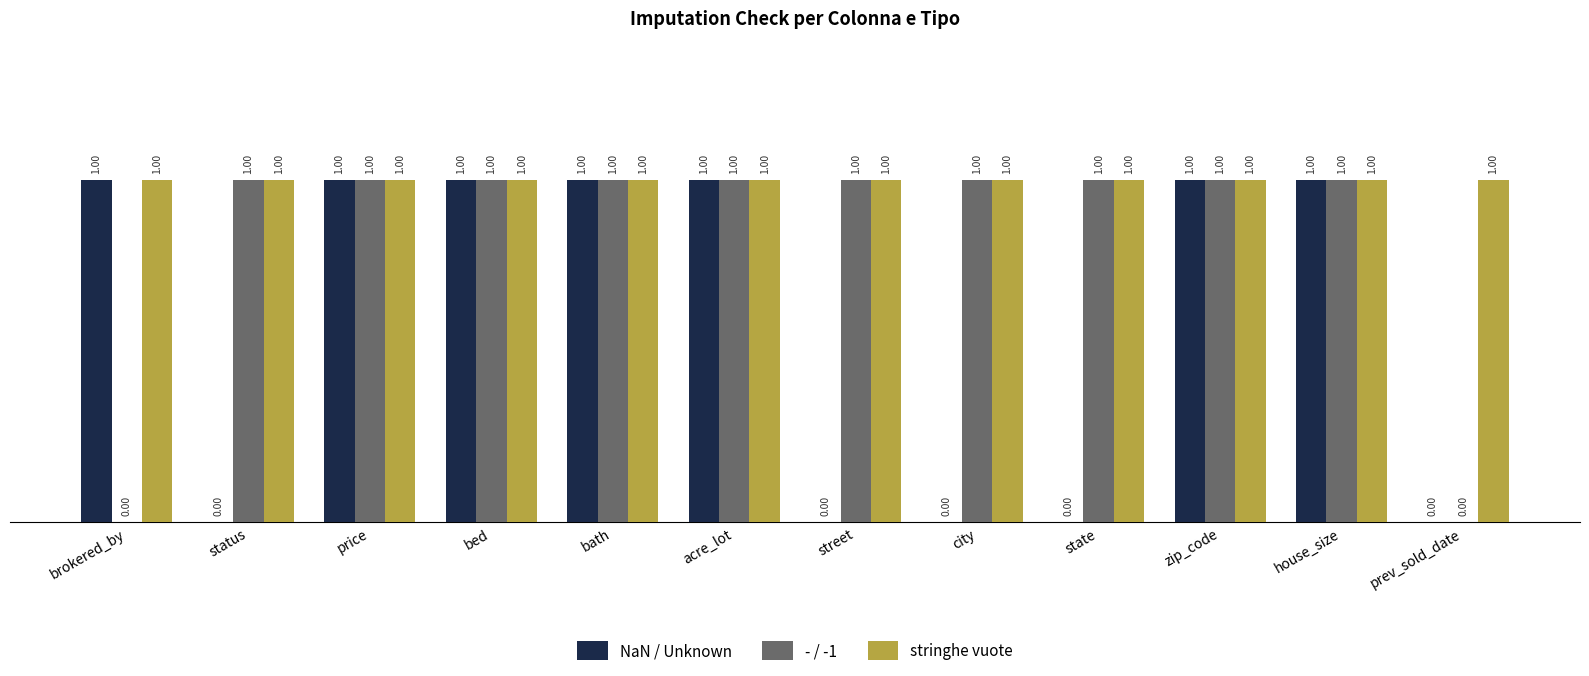

Which series changed the most between city and prev_sold_date?

- / -1